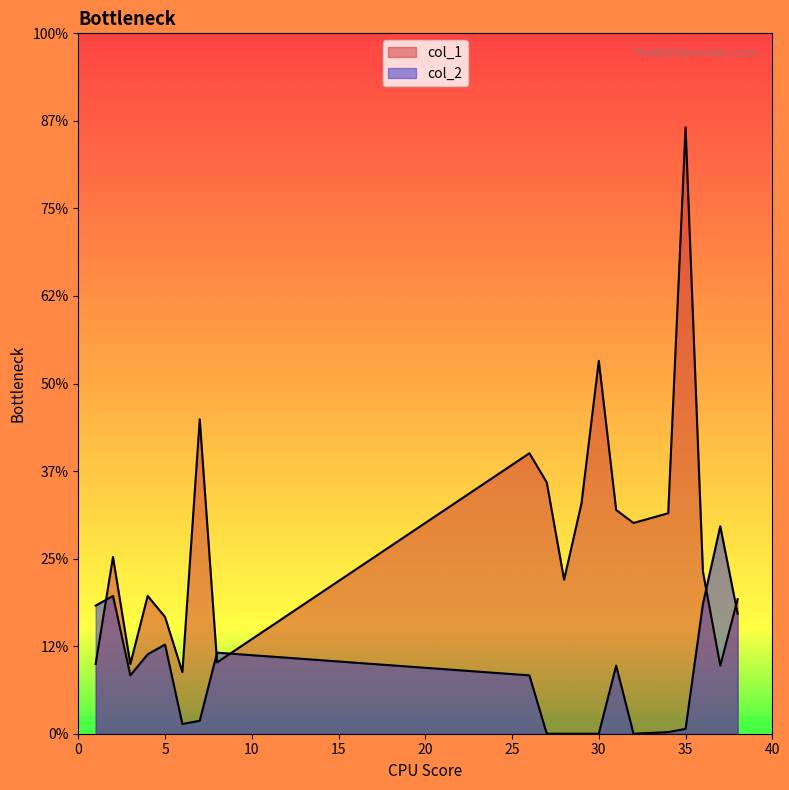

What is the sum of all col_2 values?

6.8